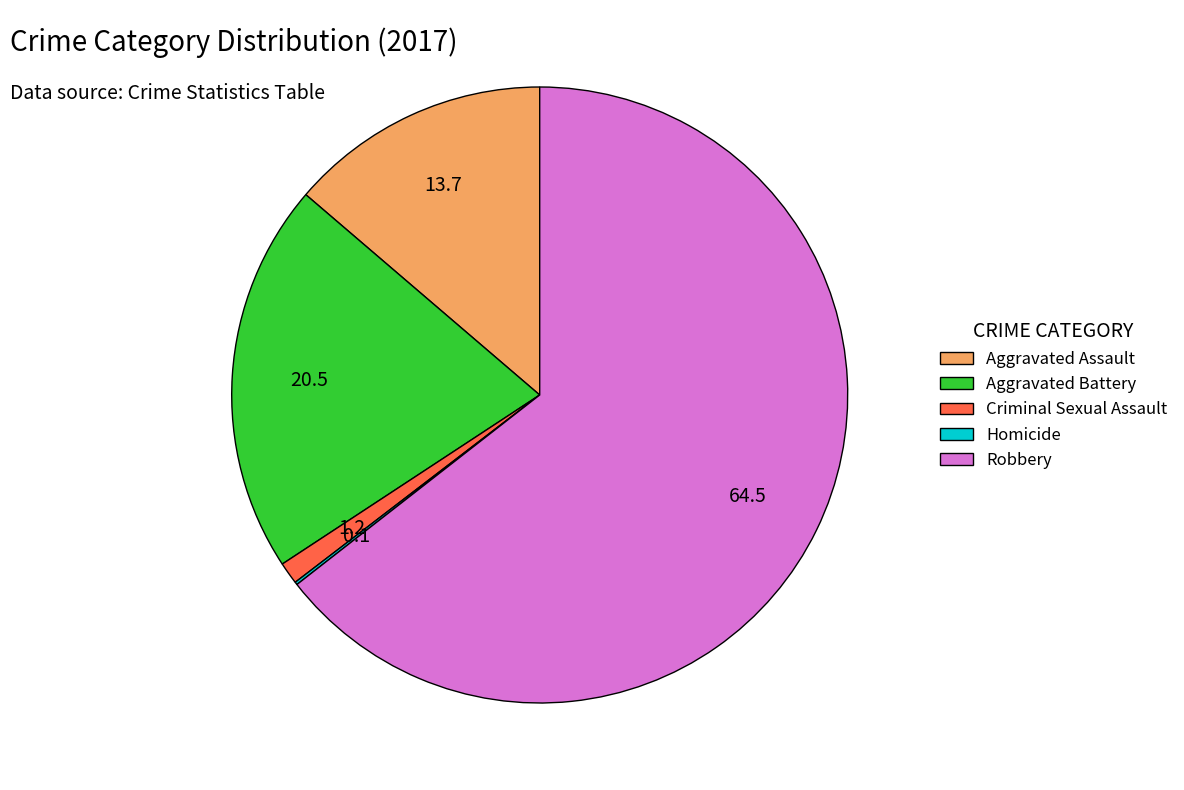

Which has a higher value, Robbery or Criminal Sexual Assault?

Robbery